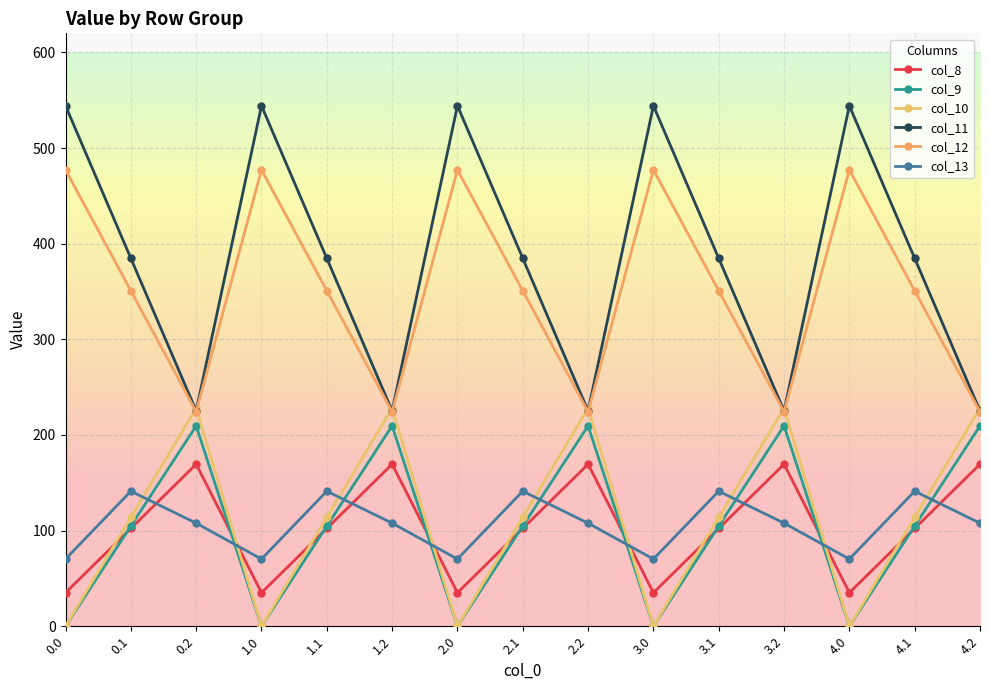

What is the value of the col_10 point at the 8th from the left?

114.0